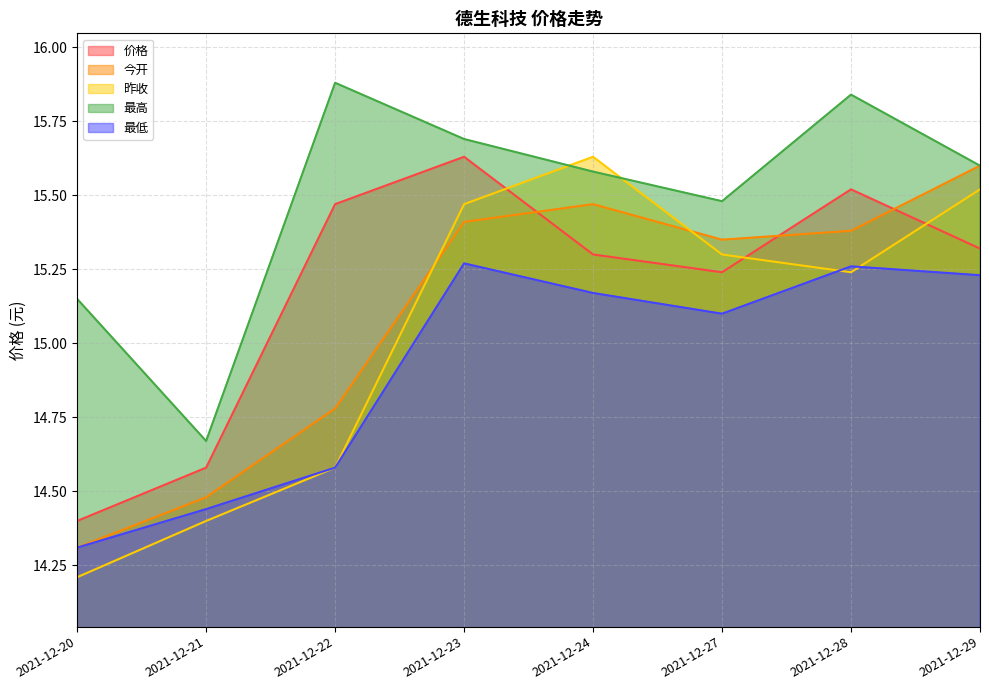

At 2021-12-27, list the series in order from smallest to largest.

最低, 价格, 昨收, 今开, 最高